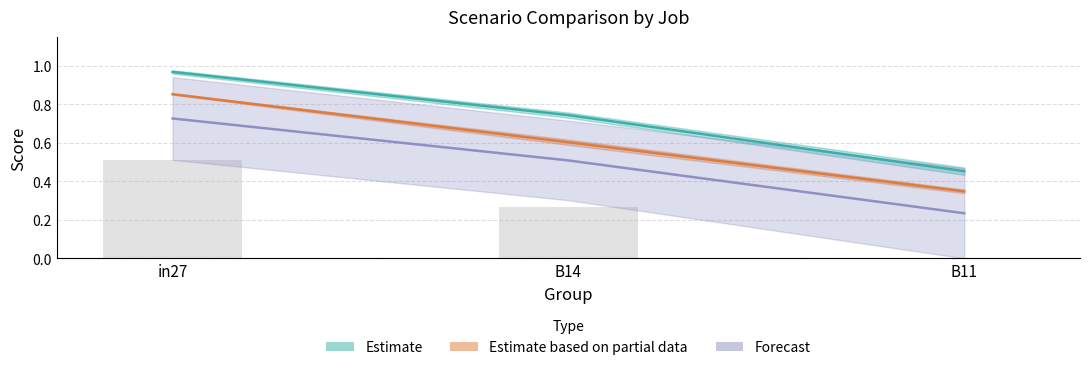

Is the value of Forecast at in27 greater than the value of Estimate based on partial data at B11?

Yes